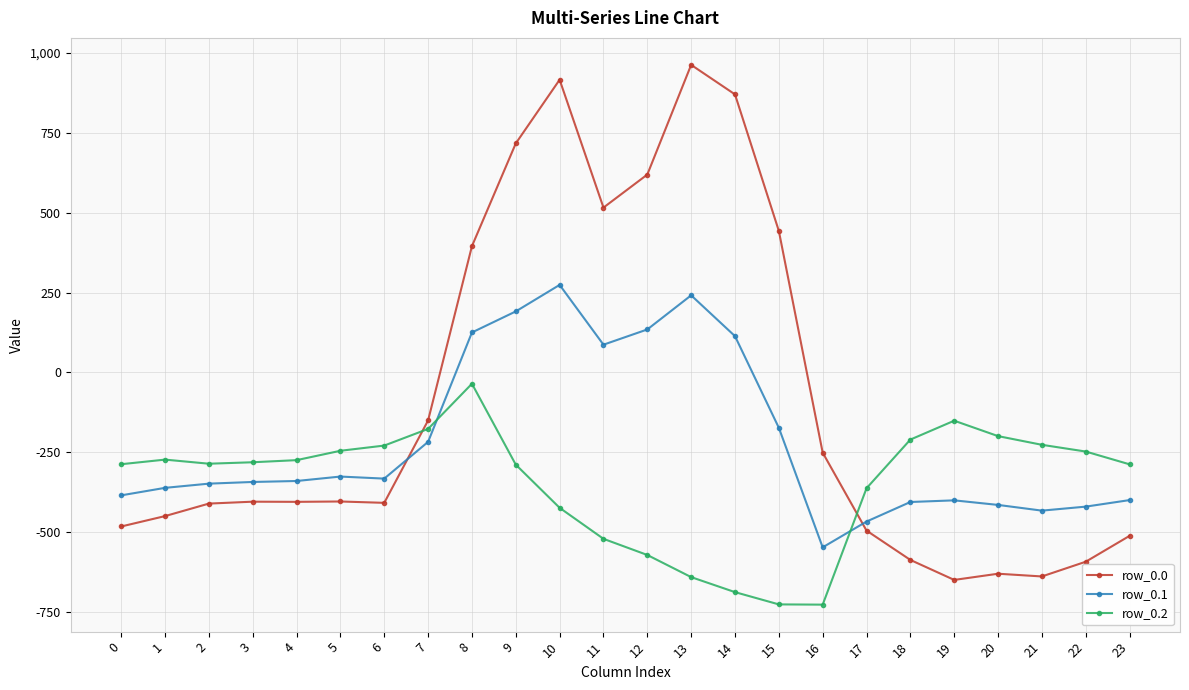

True or false: row_0.1 has more than 1 interior local peaks.

True